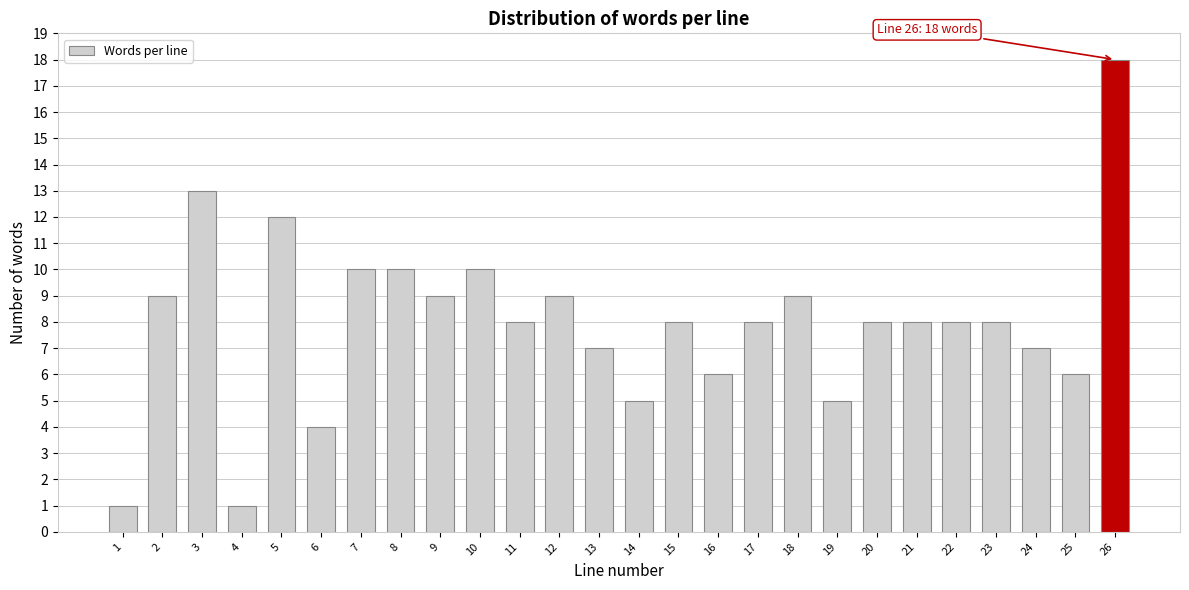

Reading right to left, extract all data points from this chart.

18	6	7	8	8	8	8	5	9	8	6	8	5	7	9	8	10	9	10	10	4	12	1	13	9	1